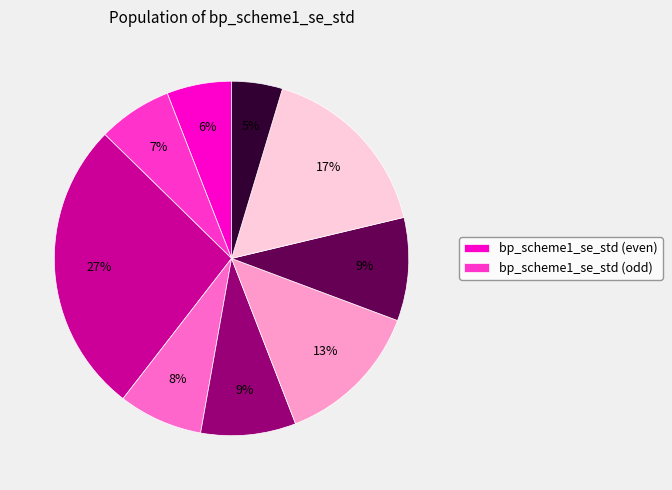

How many segments does this pie chart have?

9